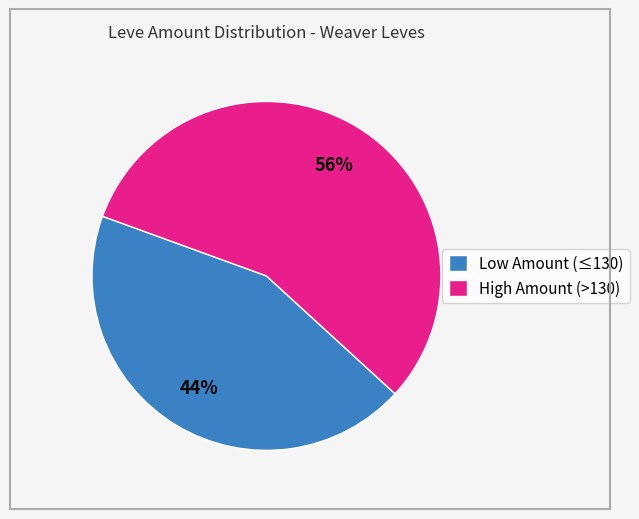

Count the number of slices in the pie.

2